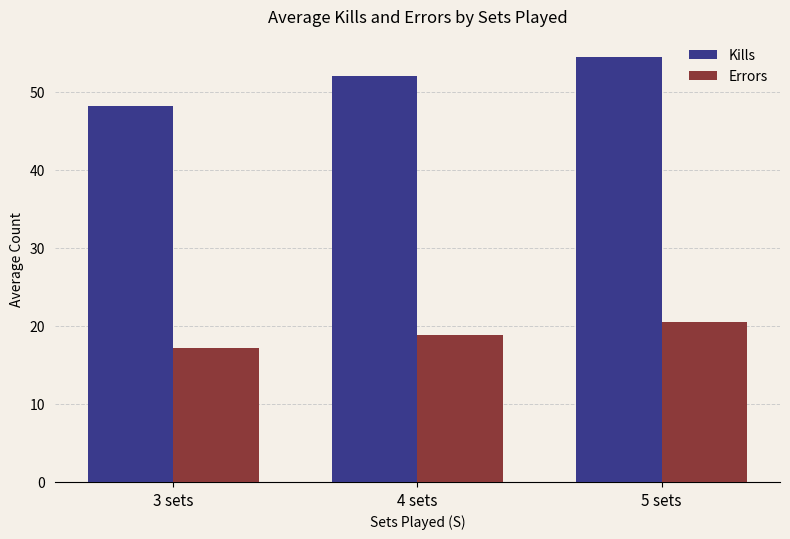

Is it true that Errors equals 27.6 at 5 sets?

False